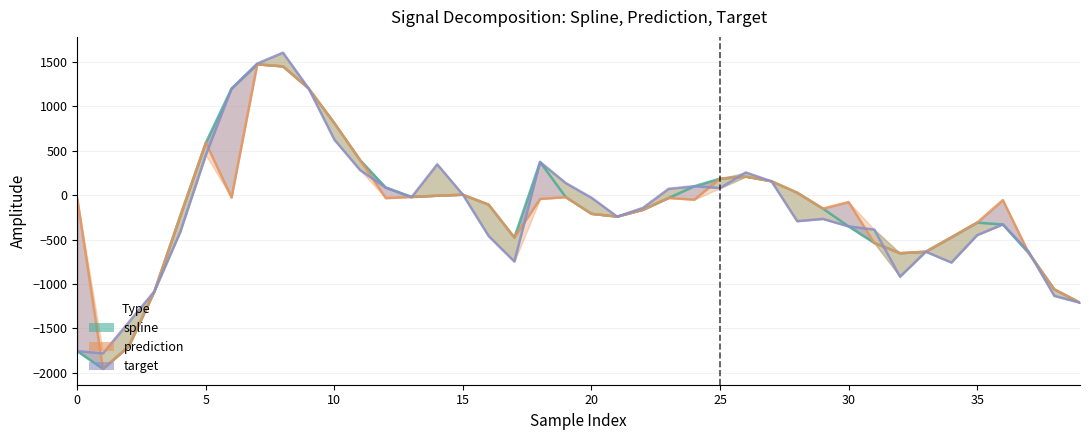

Reading left to right, extract all data points from this chart.

spline: -1756.3	-1956.3	-1703.6	-1082.4	-238.2	591.7	1200.8	1474.7	1451.1	1201.8	811.8	395.7	86.0	-18.3	-5.5	5.7	-106.0	-476.3	374.3	-21.7	-209.4	-240.7	-164.0	-30.6	101.2	187.5	209.4	157.3	29.0	-150.3	-351.1	-537.8	-652.8	-636.2	-473.0	-308.2	-329.0	-650.4	-1059.3	-1210.4
prediction: -38.6	-1956.3	-1703.6	-1082.4	-238.2	591.7	-26.2	1474.7	1451.1	1201.8	811.8	395.7	-32.4	-18.3	-5.5	5.7	-106.0	-476.3	-41.4	-21.7	-209.4	-240.7	-164.0	-30.6	-49.8	187.5	209.4	157.3	29.0	-150.3	-76.5	-537.8	-652.8	-636.2	-473.0	-308.2	-54.4	-650.4	-1059.3	-1210.4
target: -1756.3	-1781.0	-1431.3	-1082.4	-417.6	452.9	1200.8	1483.6	1605.6	1201.8	625.9	283.4	86.0	-22.7	348.1	5.7	-459.5	-746.8	374.3	136.7	-28.3	-240.7	-142.7	72.1	101.2	80.7	256.4	157.3	-292.3	-266.7	-351.1	-387.2	-917.4	-636.2	-757.8	-449.4	-329.0	-634.4	-1133.6	-1210.4